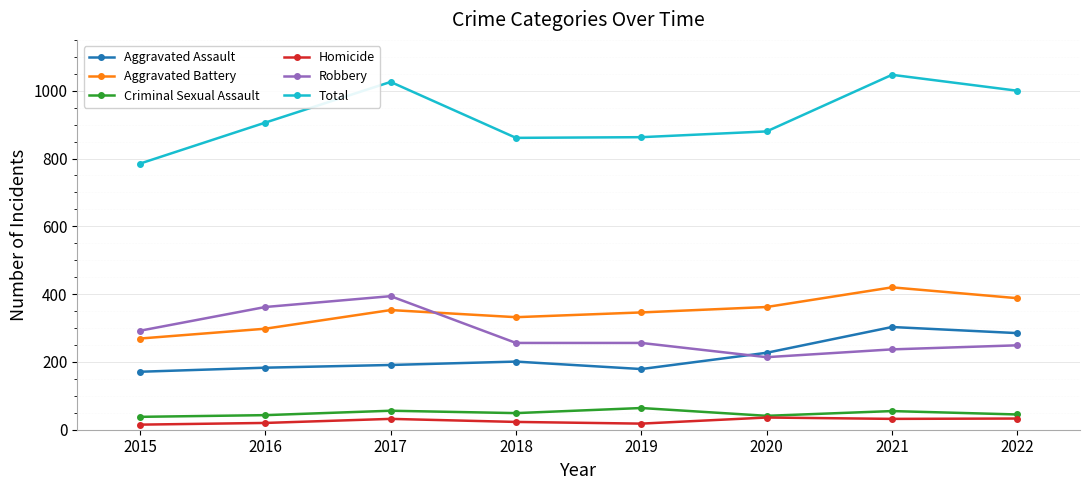

True or false: Robbery and Homicide intersect in this chart.

False